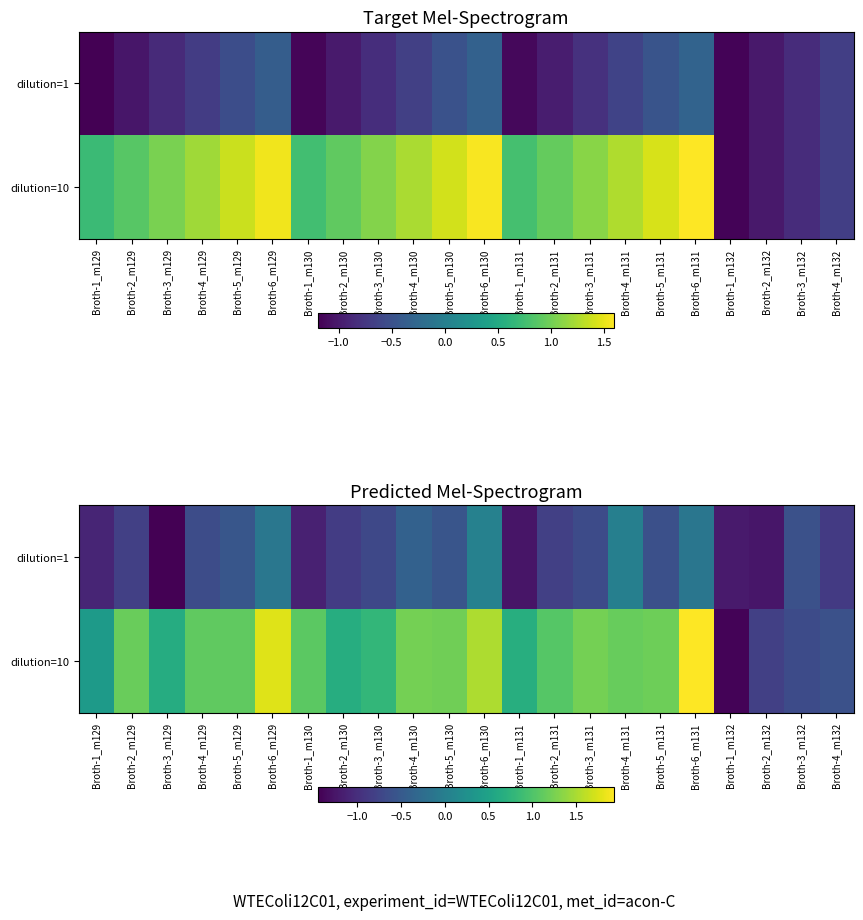

True or false: dilution=10 has a value of 0.7 at Broth-1_m129.

False